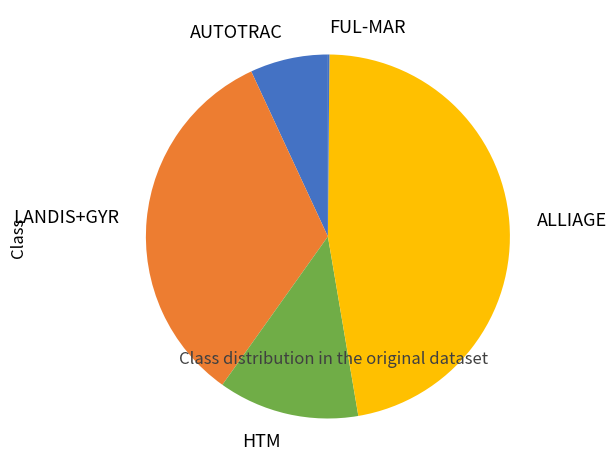

Does LANDIS+GYR represent more than half of the total?

No